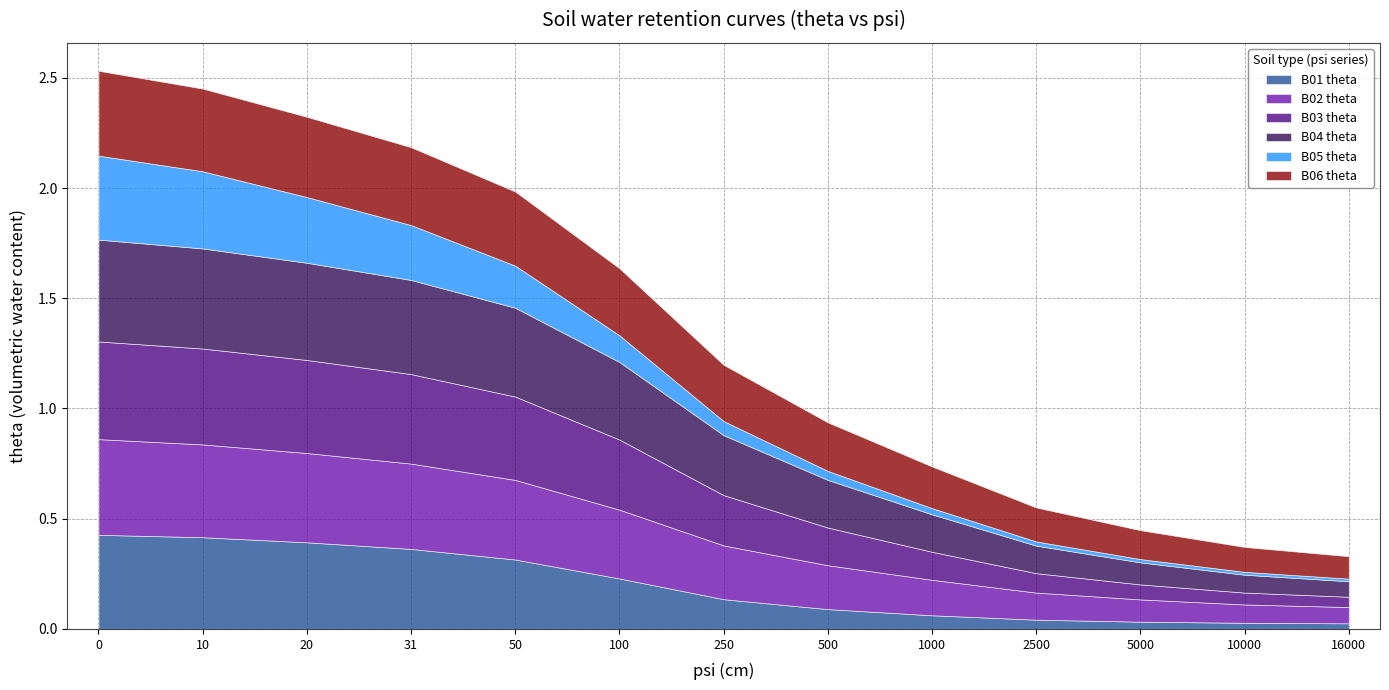

What is the difference between the maximum and minimum values in the B02 theta series?

0.4